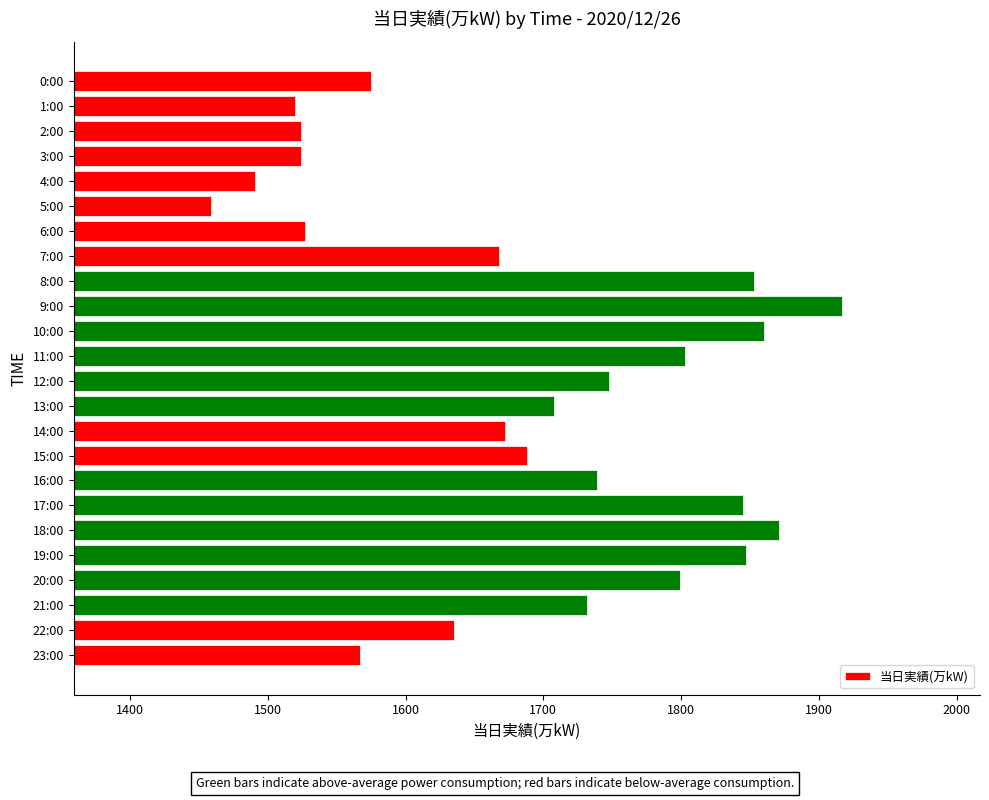

Are the bars grouped side by side (vs. stacked)?

No